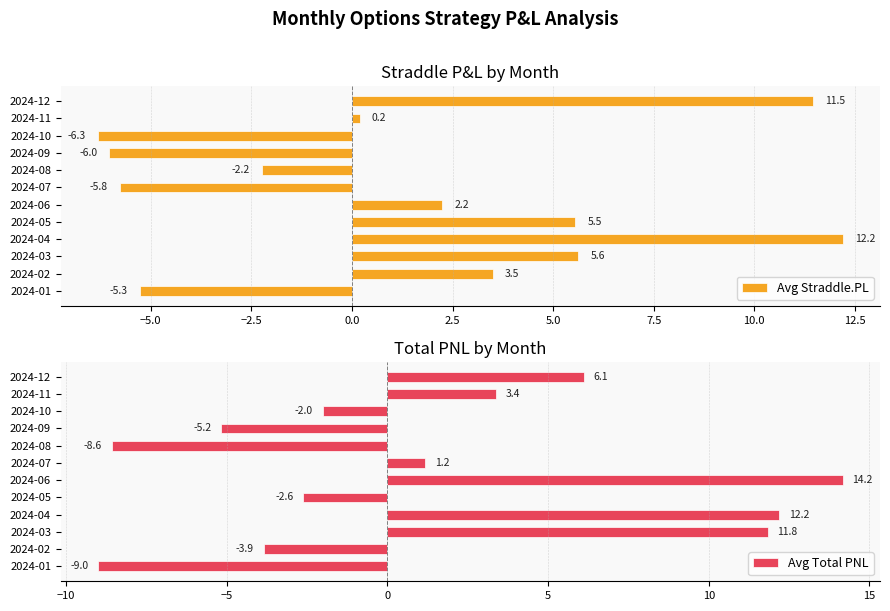

The Avg Total PNL series shows 4.2 at 2024-03. True or false?

False